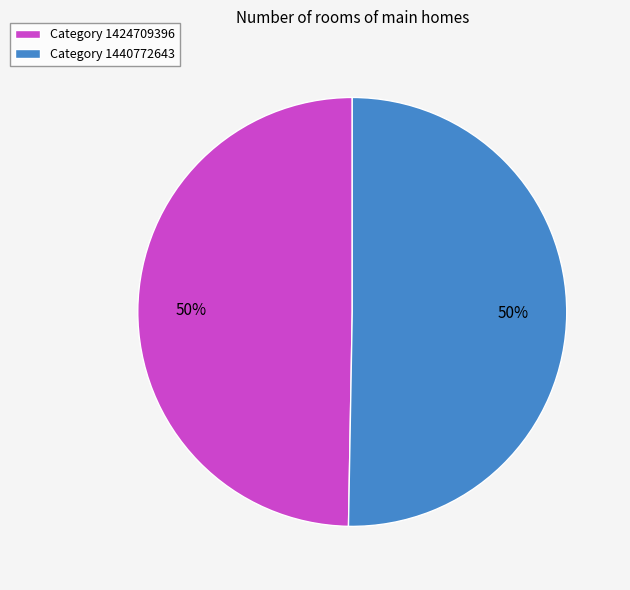

How many slices are in this pie chart?

2